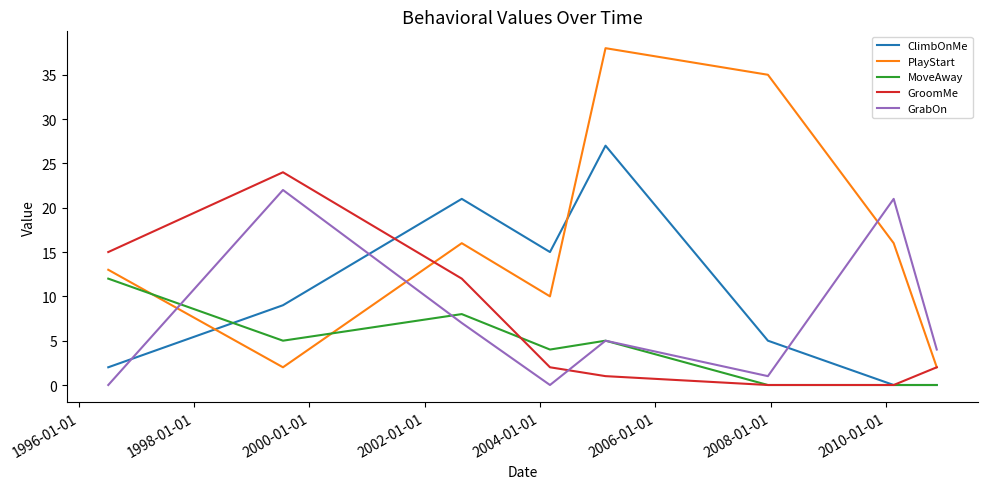

Which series has the widest spread of values?

PlayStart